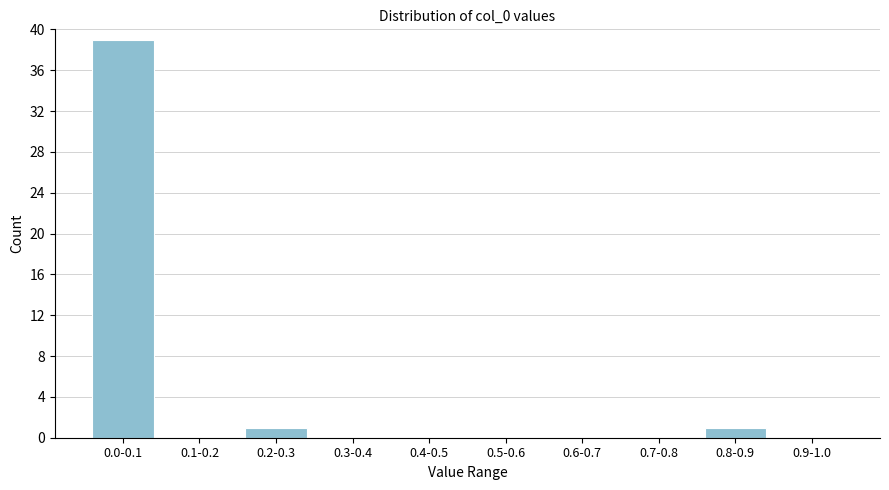

Reading right to left, what are all the values shown in this chart?

0.9-1.0=0	0.8-0.9=1	0.7-0.8=0	0.6-0.7=0	0.5-0.6=0	0.4-0.5=0	0.3-0.4=0	0.2-0.3=1	0.1-0.2=0	0.0-0.1=39